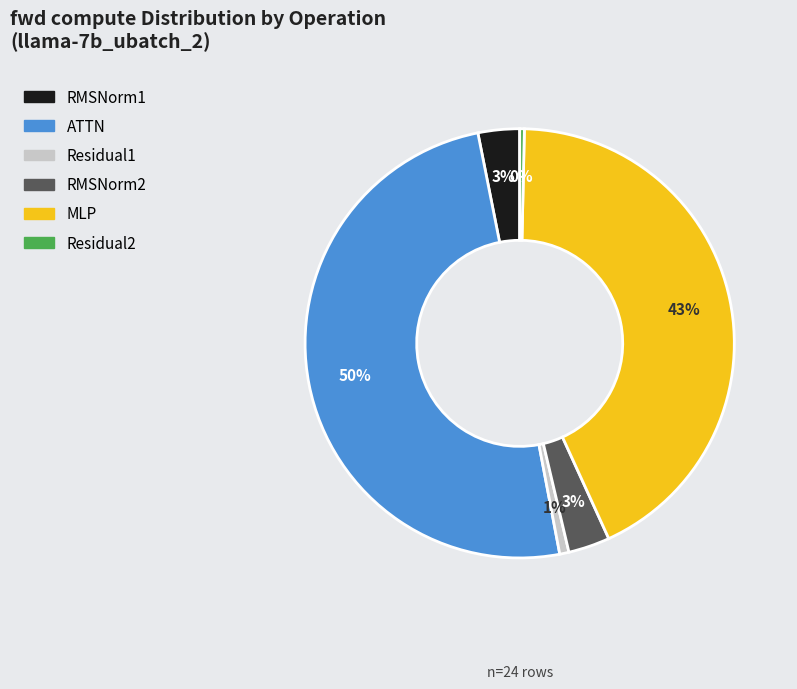

Count the number of slices in the pie.

6